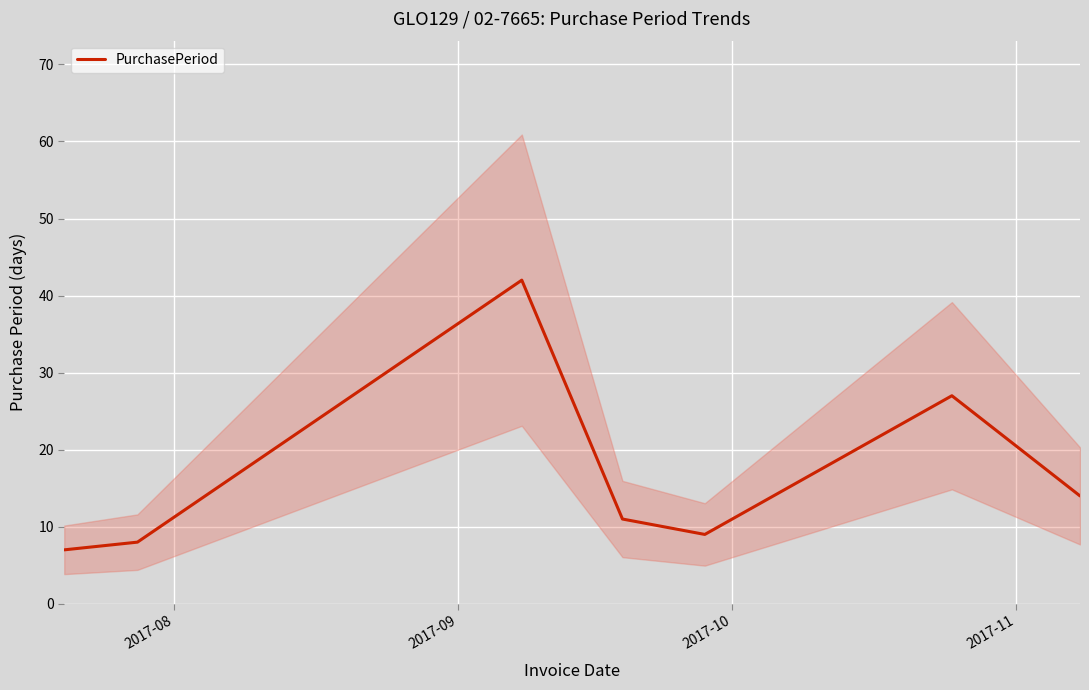

What is the maximum value shown in the chart?

42